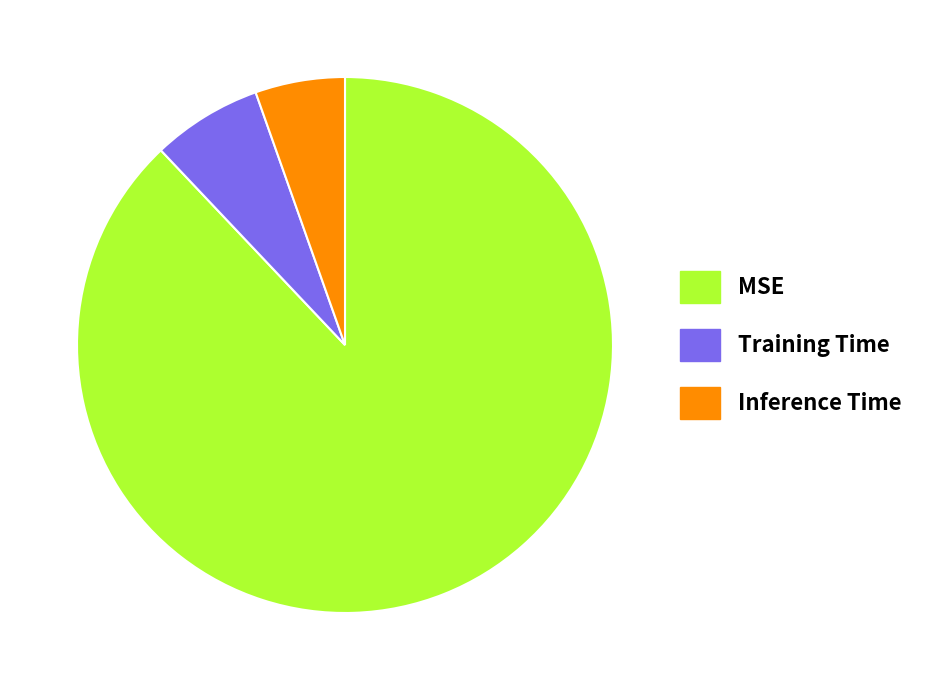

Is there any slice that represents more than half of the pie?

Yes